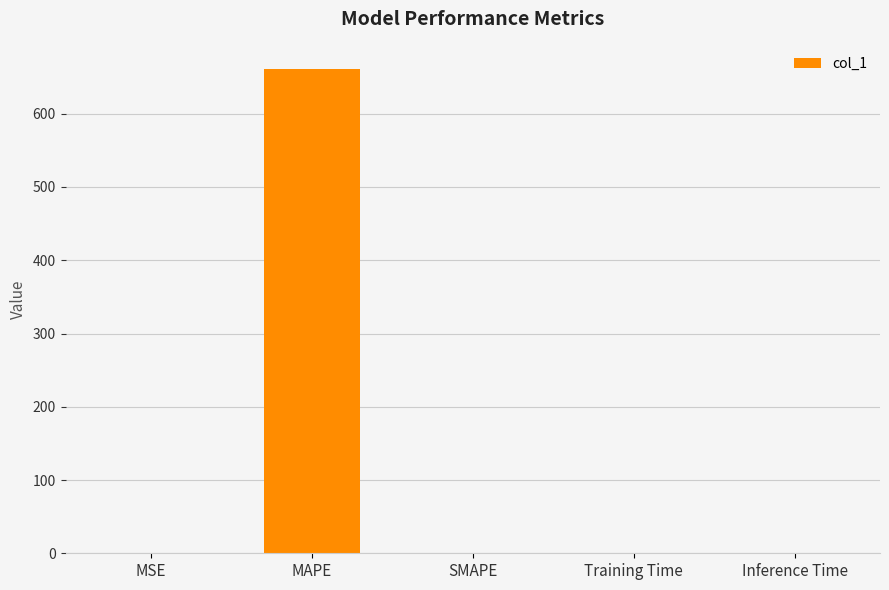

True or false: the data shows 893.4 at MAPE.

False